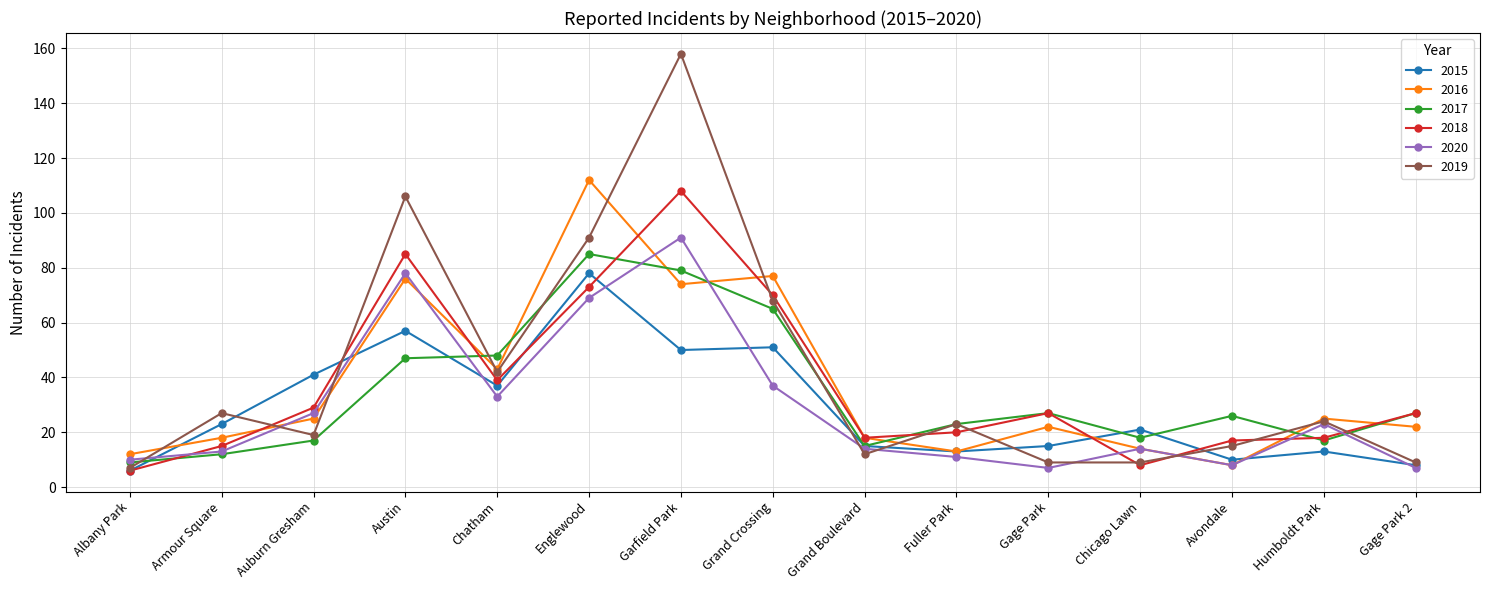

What is the lowest value of the 2015 series?

6